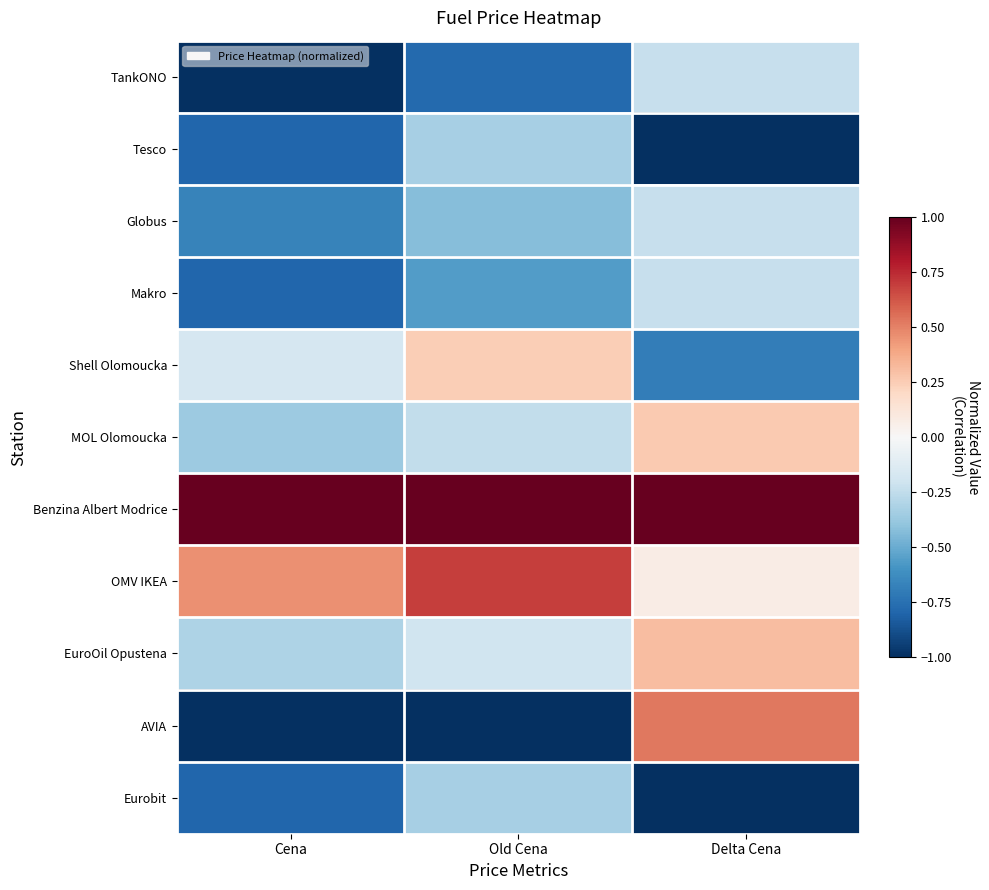

Reading right to left, what are all the values shown in this chart?

TankONO: Delta Cena=-0.2	Old Cena=-0.8	Cena=-1.0
Tesco: Delta Cena=-1.0	Old Cena=-0.3	Cena=-0.8
Globus: Delta Cena=-0.2	Old Cena=-0.4	Cena=-0.7
Makro: Delta Cena=-0.2	Old Cena=-0.6	Cena=-0.8
Shell Olomoucka: Delta Cena=-0.7	Old Cena=0.2	Cena=-0.2
MOL Olomoucka: Delta Cena=0.3	Old Cena=-0.2	Cena=-0.4
Benzina Albert Modrice: Delta Cena=1.0	Old Cena=1.0	Cena=1.0
OMV IKEA: Delta Cena=0.1	Old Cena=0.7	Cena=0.5
EuroOil Opustena: Delta Cena=0.3	Old Cena=-0.2	Cena=-0.3
AVIA: Delta Cena=0.5	Old Cena=-1.0	Cena=-1.0
Eurobit: Delta Cena=-1.0	Old Cena=-0.3	Cena=-0.8